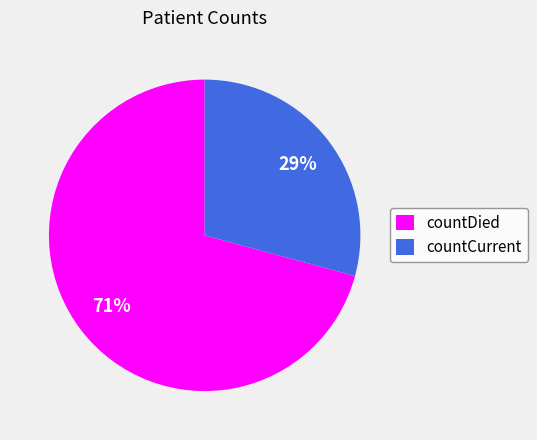

The countDied slice represents 78% of the pie. True or false?

False